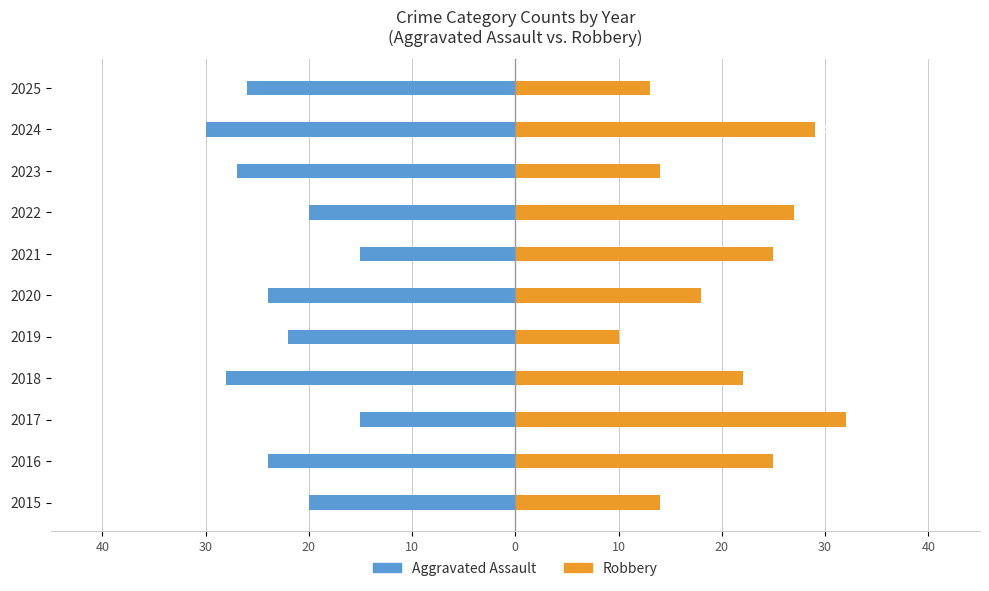

Which has a higher value, 2020 or 2024?

2020